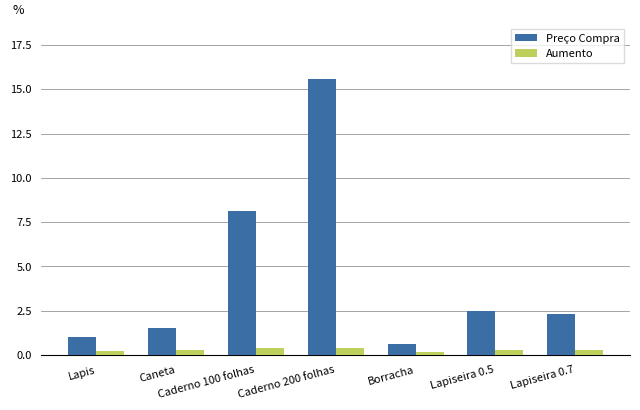

At which category is the sum across all series the highest?

Caderno 200 folhas